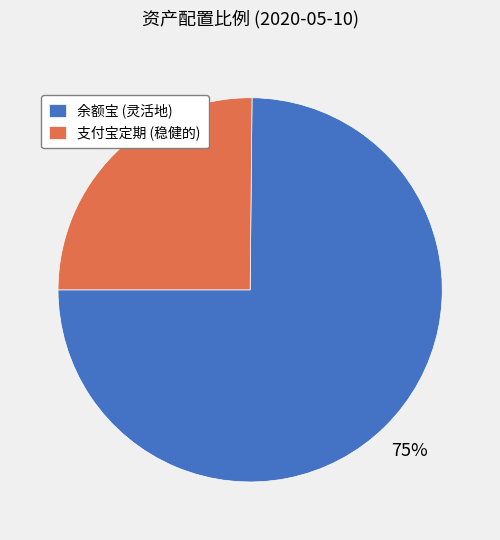

Do 支付宝定期 (稳健的) and 余额宝 (灵活地) together represent more than half of the pie?

Yes